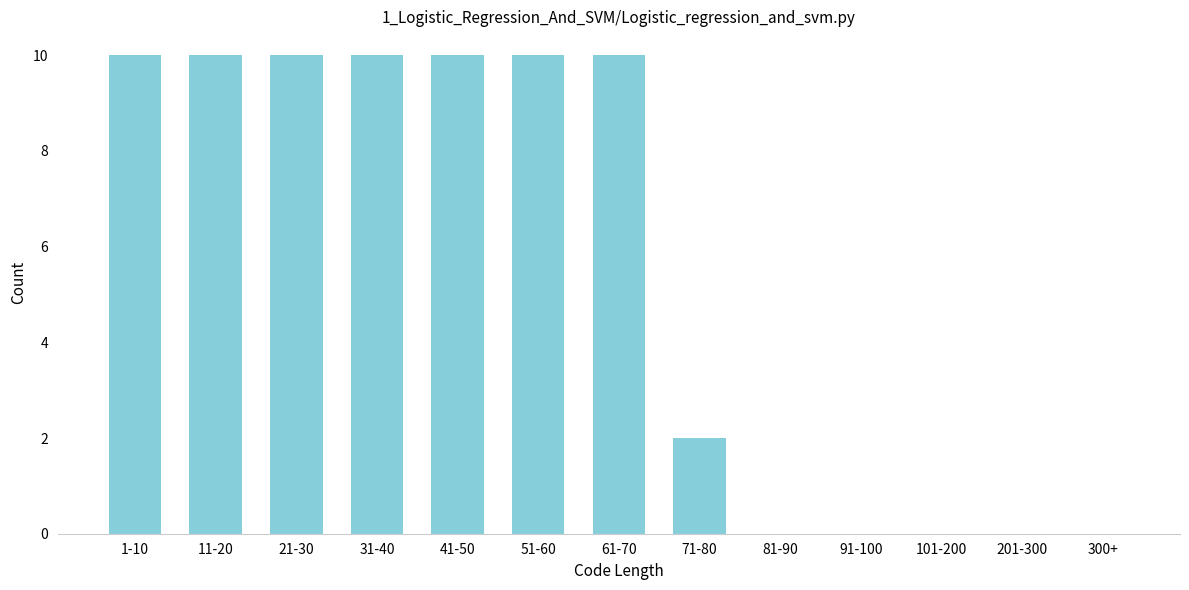

Reading left to right, transcribe all the data shown in this chart.

1-10=10	11-20=10	21-30=10	31-40=10	41-50=10	51-60=10	61-70=10	71-80=2	81-90=0	91-100=0	101-200=0	201-300=0	300+=0